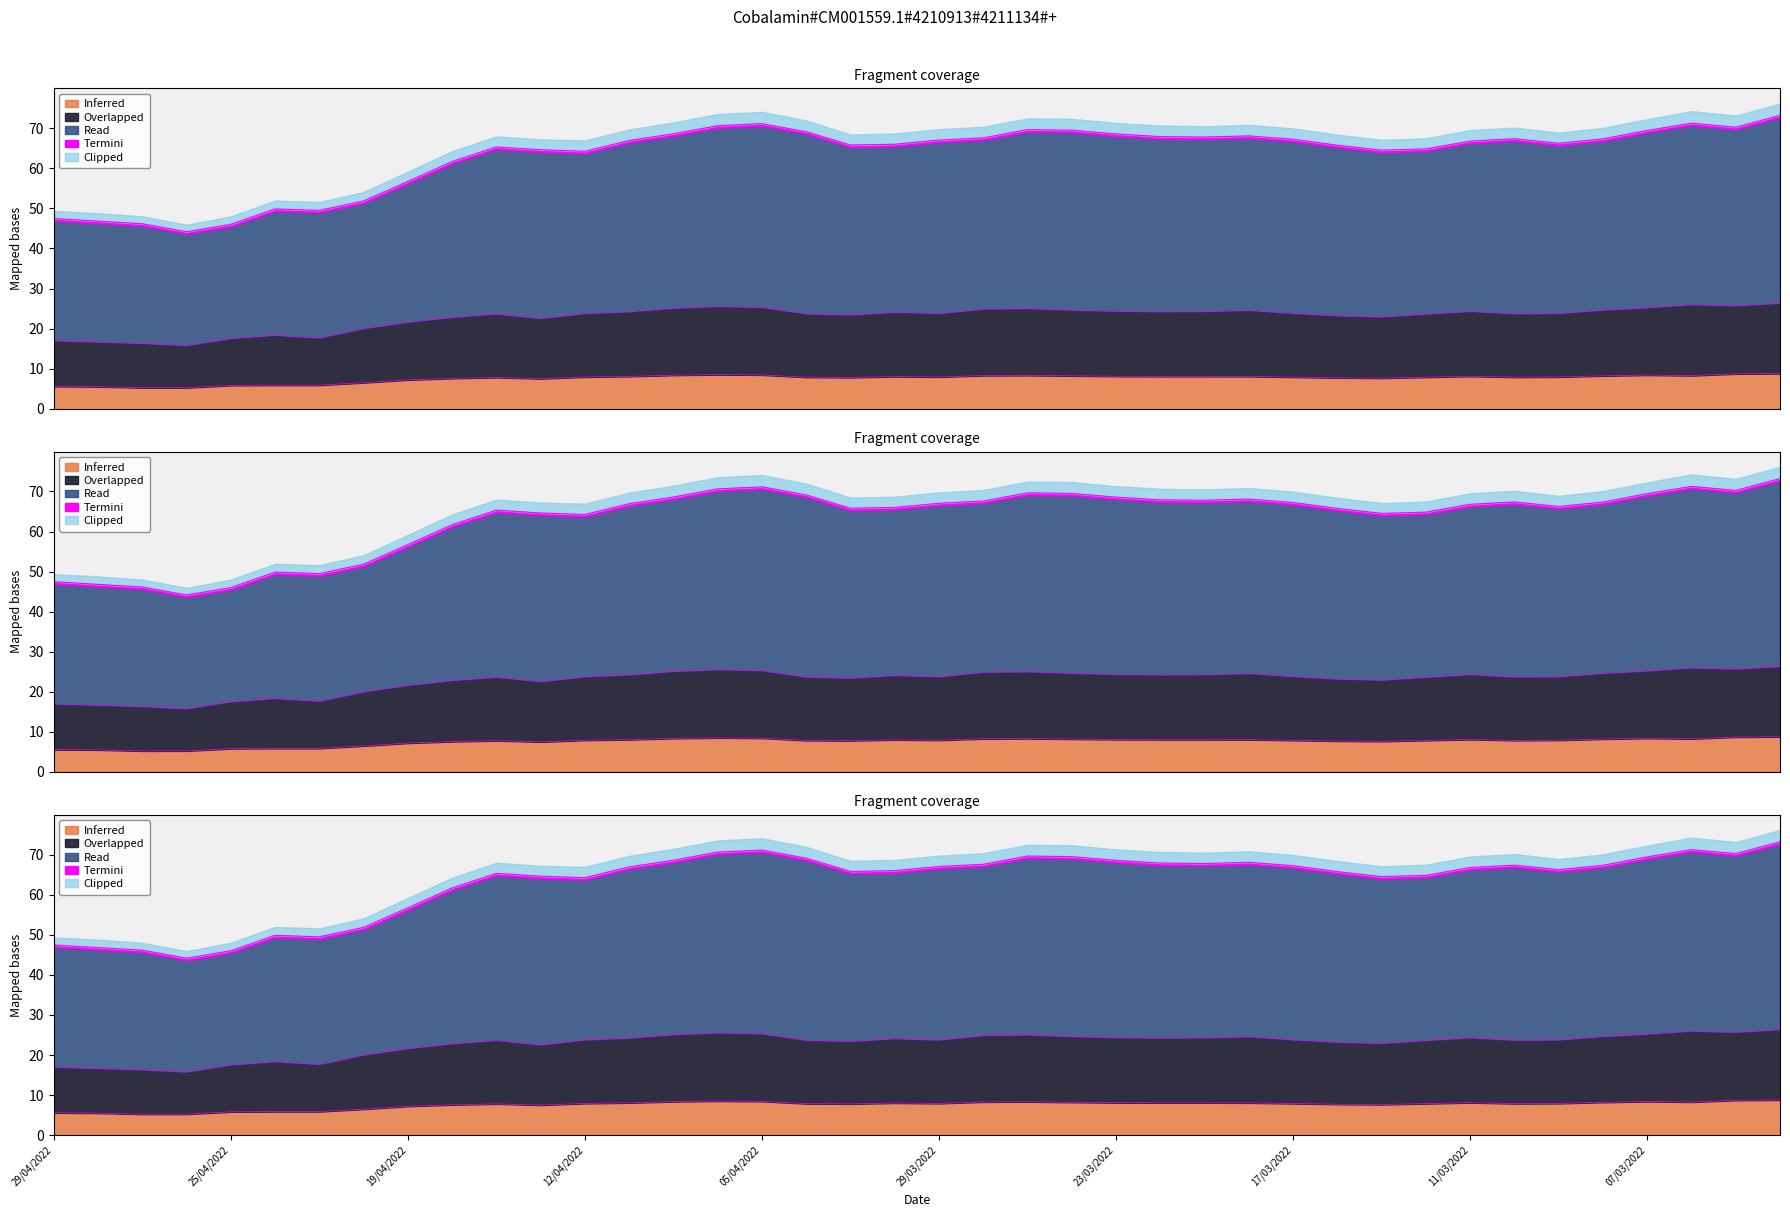

At which label does Clipped reach its peak?

01/03/2022